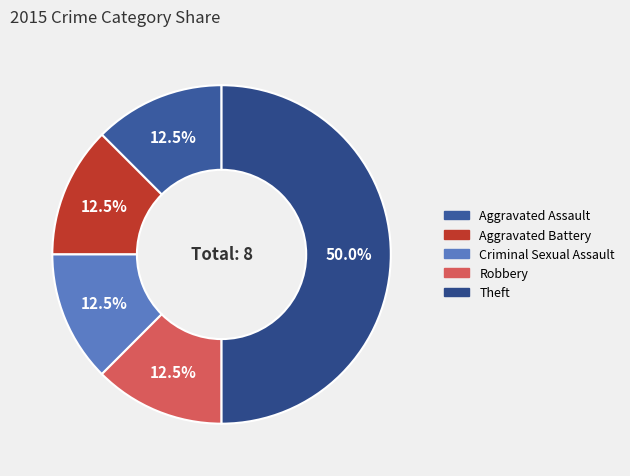

Count the number of slices in the pie.

5